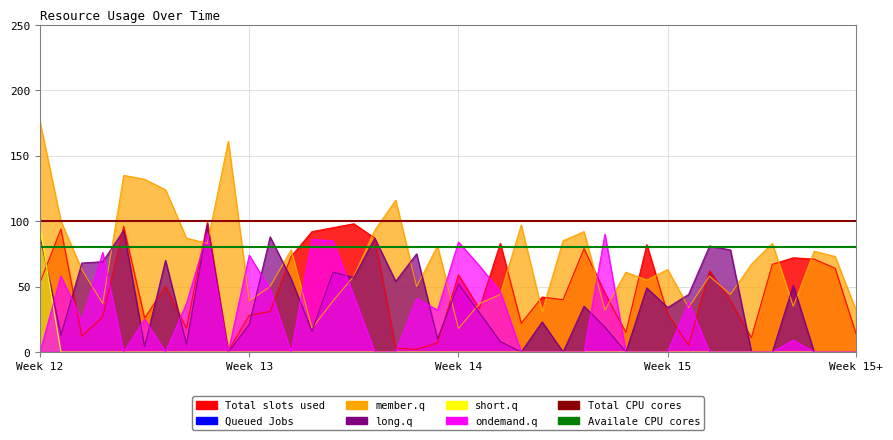

What is the average value of the Availale CPU cores series?

80